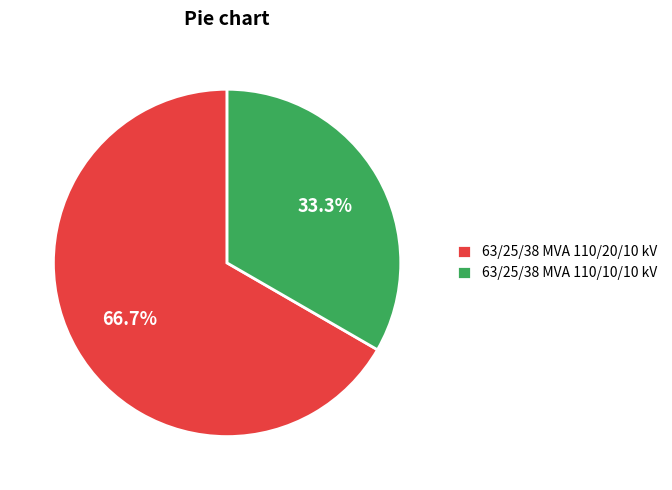

What percentage is the 63/25/38 MVA 110/20/10 kV slice, to the nearest percent?

67%